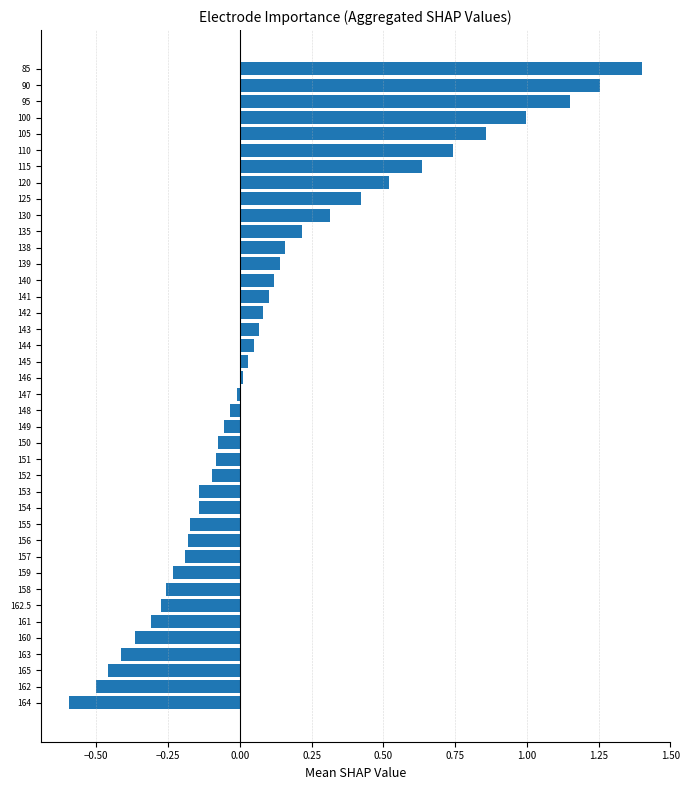

The chart shows a value of -0.2 at 157. True or false?

True